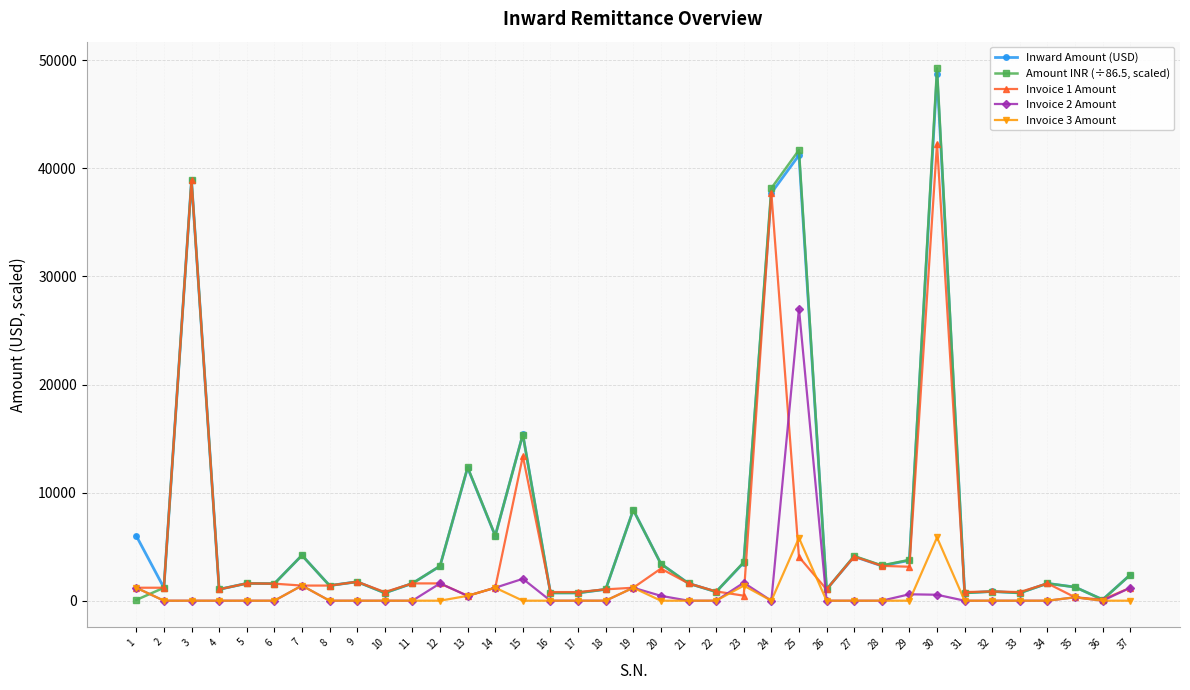

How many distinct data groups are displayed?

5